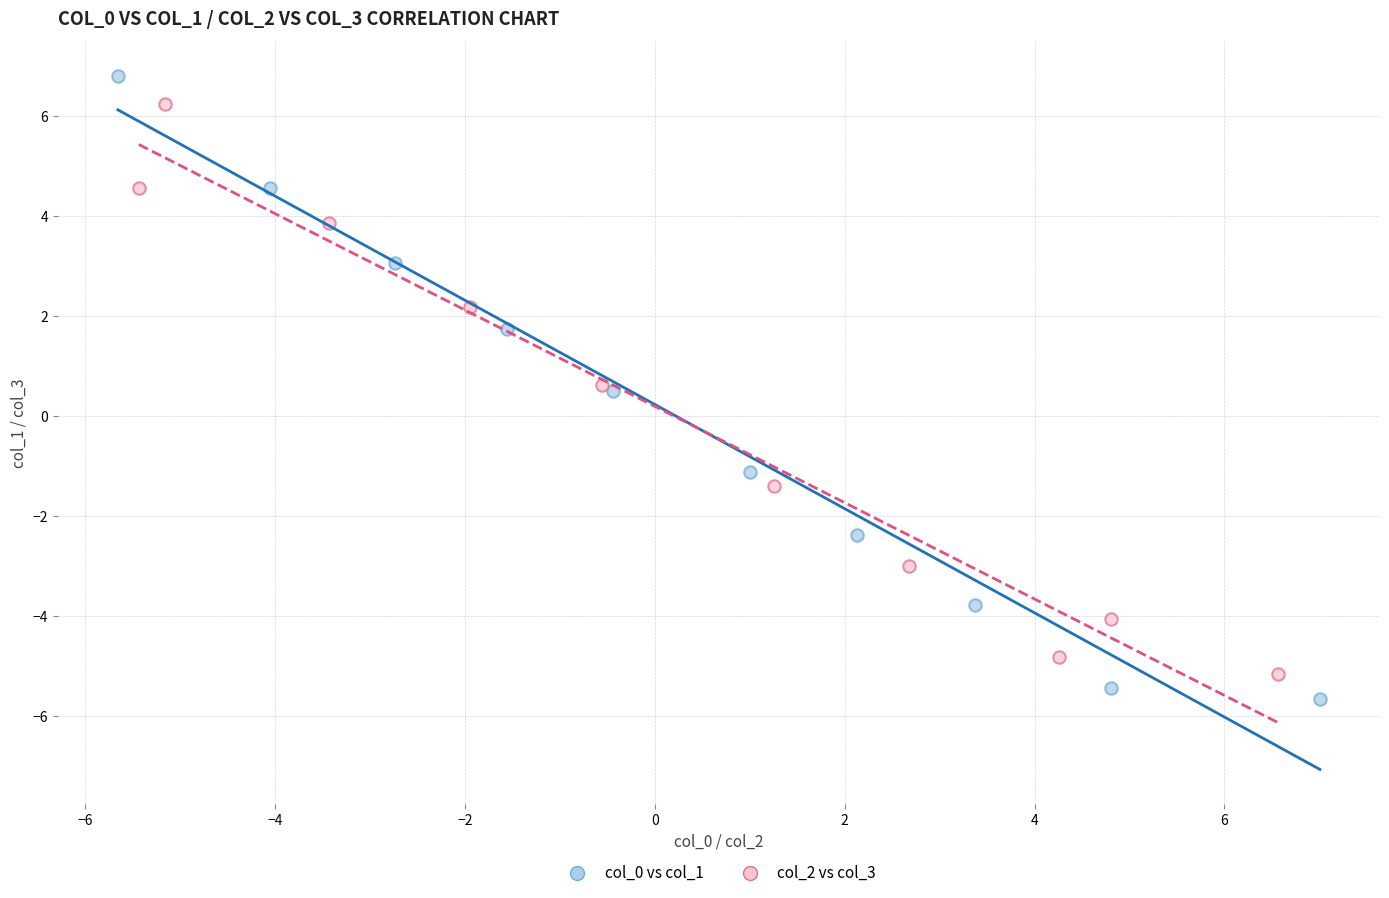

Which series has the largest Y range (max minus min)?

col_0 vs col_1